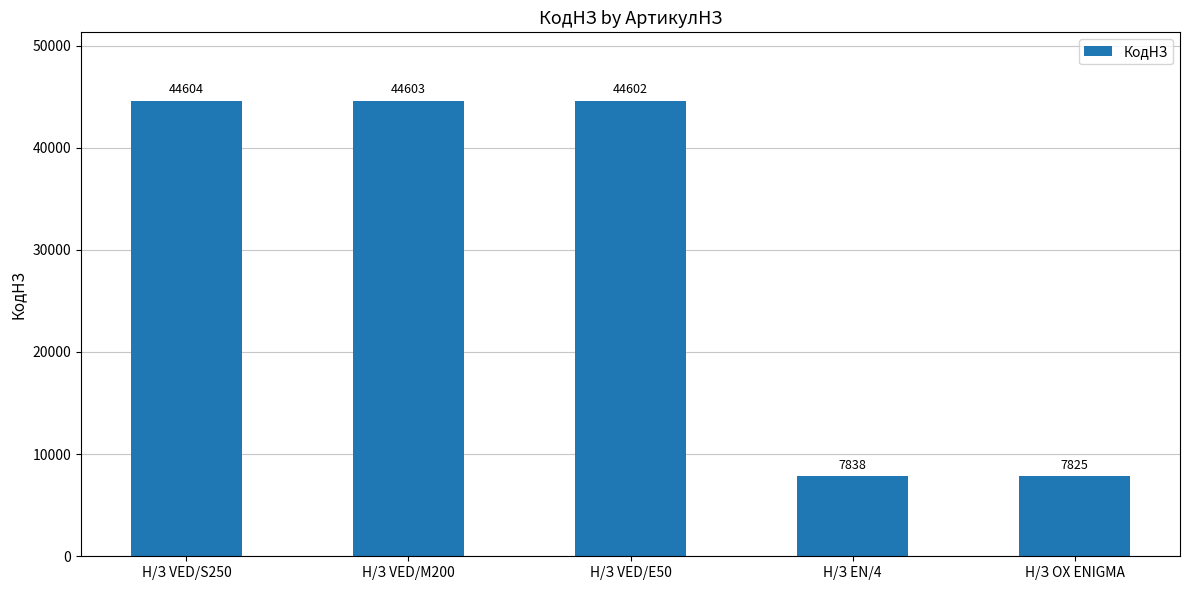

Reading left to right, what are all the values shown in this chart?

Н/З VED/S250=44604	Н/З VED/M200=44603	Н/З VED/E50=44602	Н/З EN/4=7838	Н/З OX ENIGMA=7825